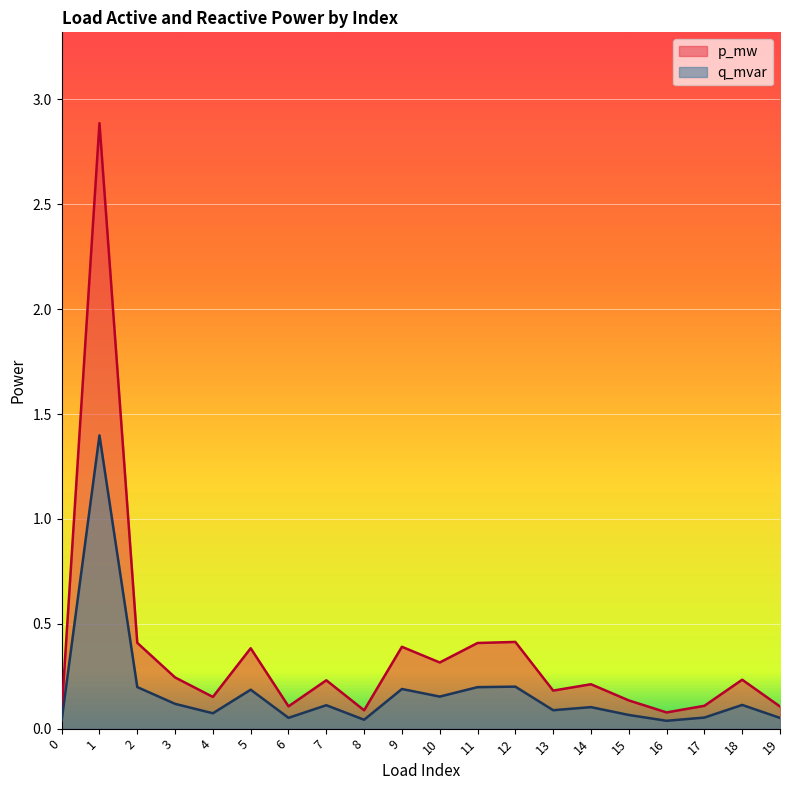

Does the chart display data point markers on the line(s)?

No